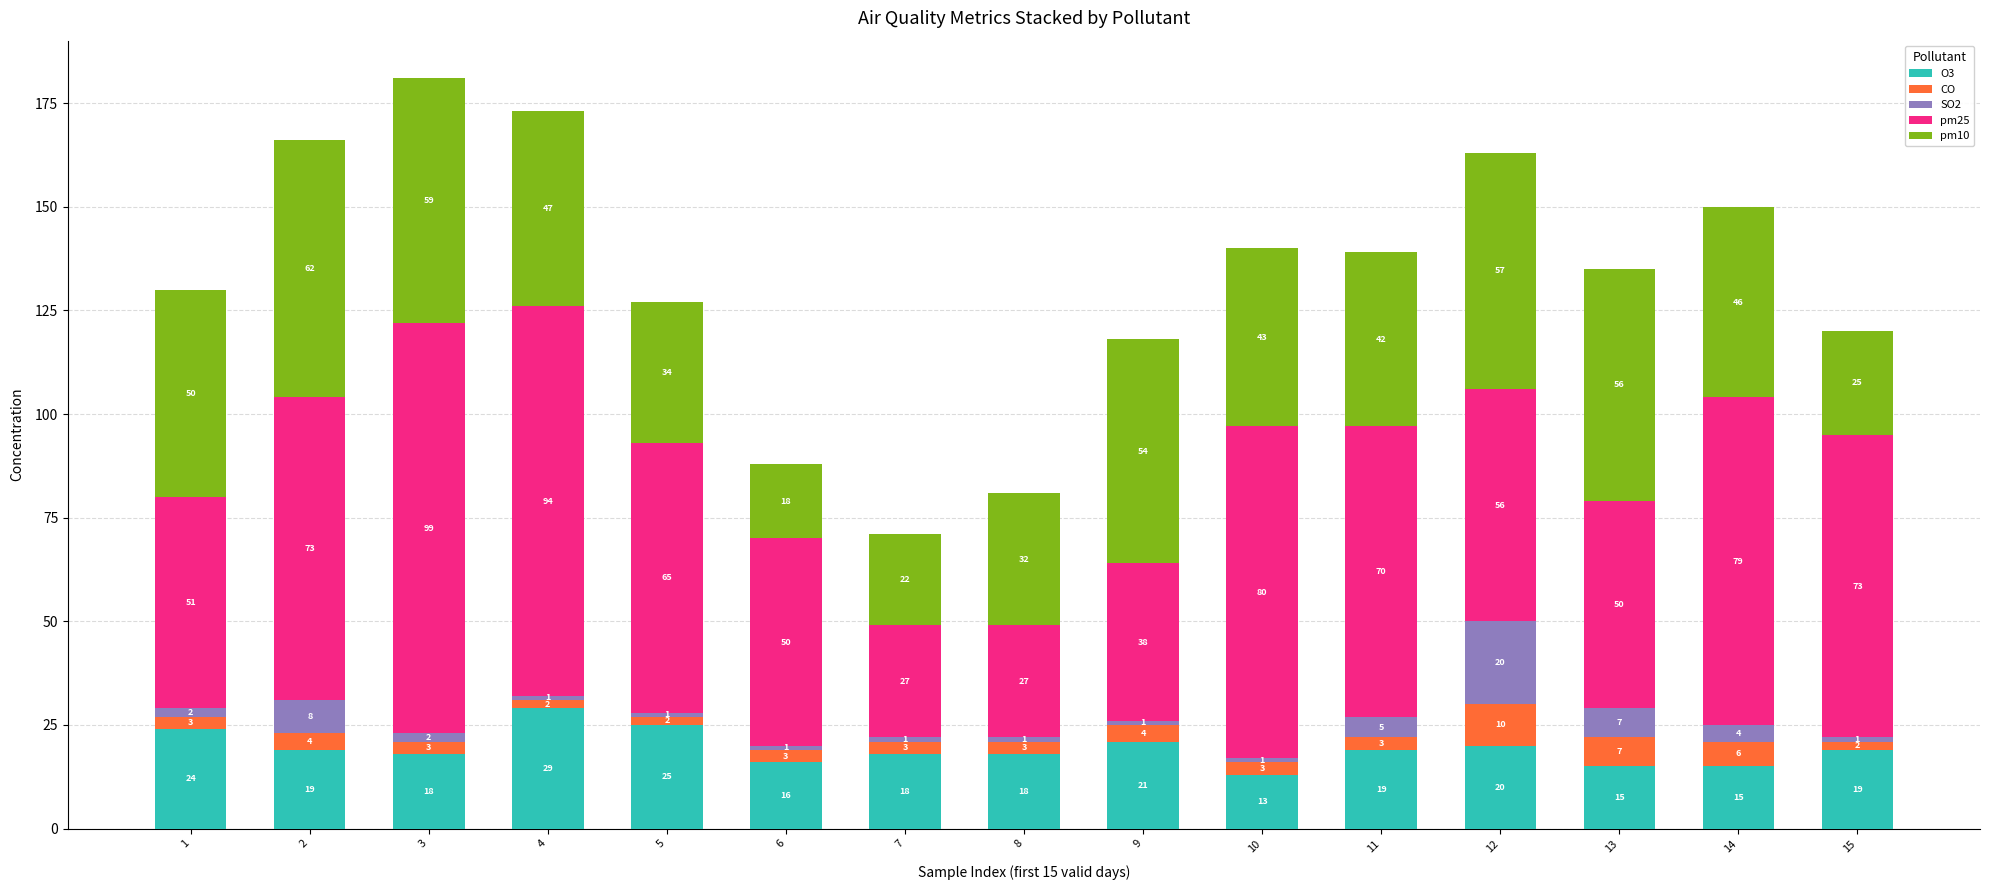

Is it true that O3 equals 42 at 4?

False